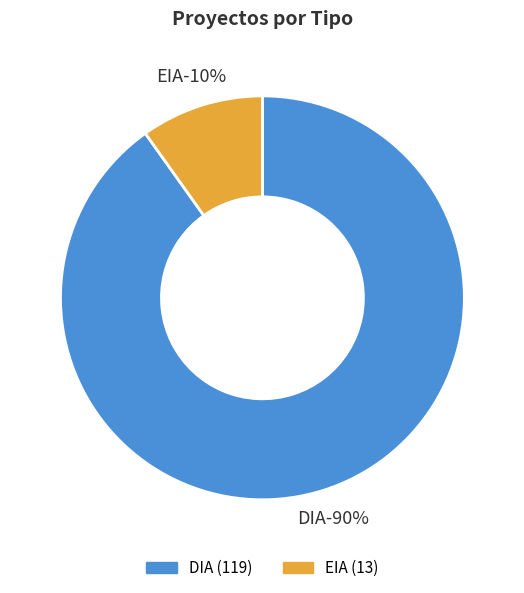

Combined, what portion of the pie is DIA and EIA?

100.0%